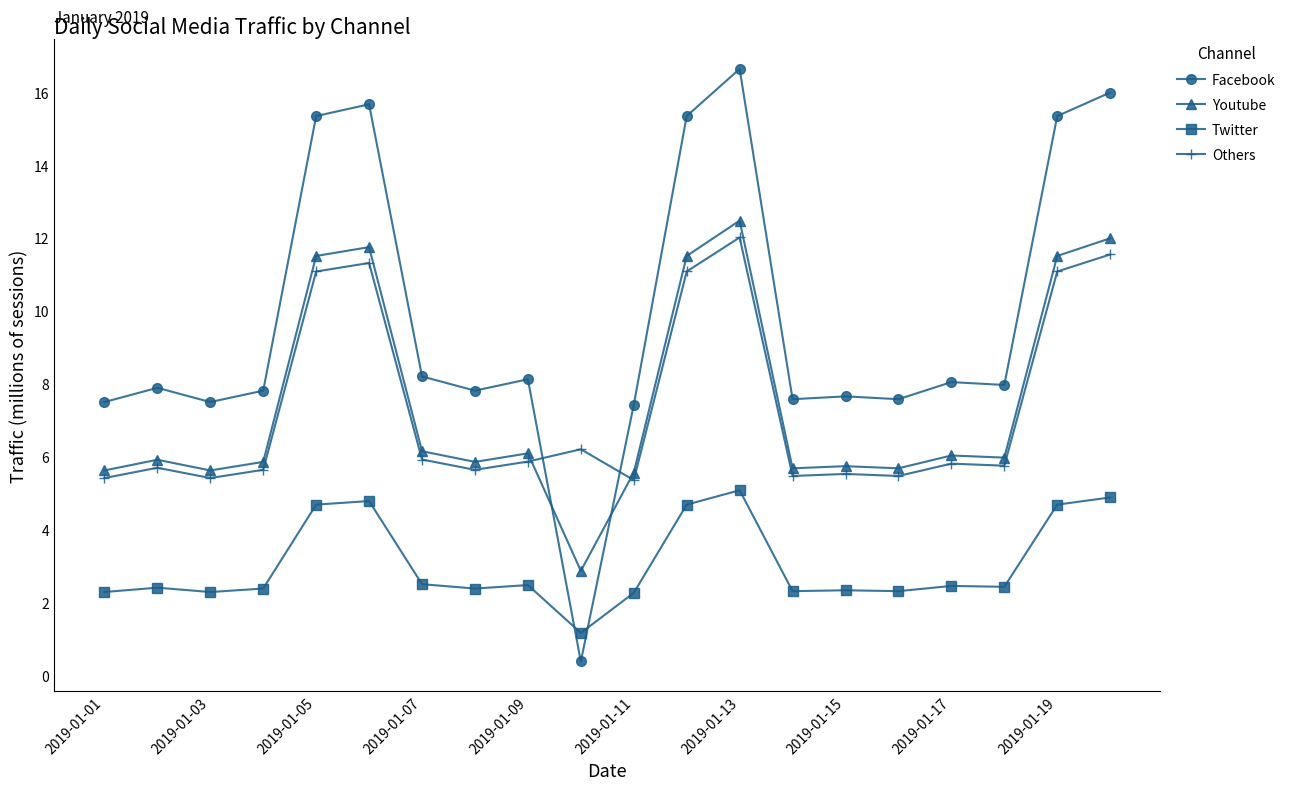

After their last crossing, which series has the higher values: Facebook or Twitter?

Facebook